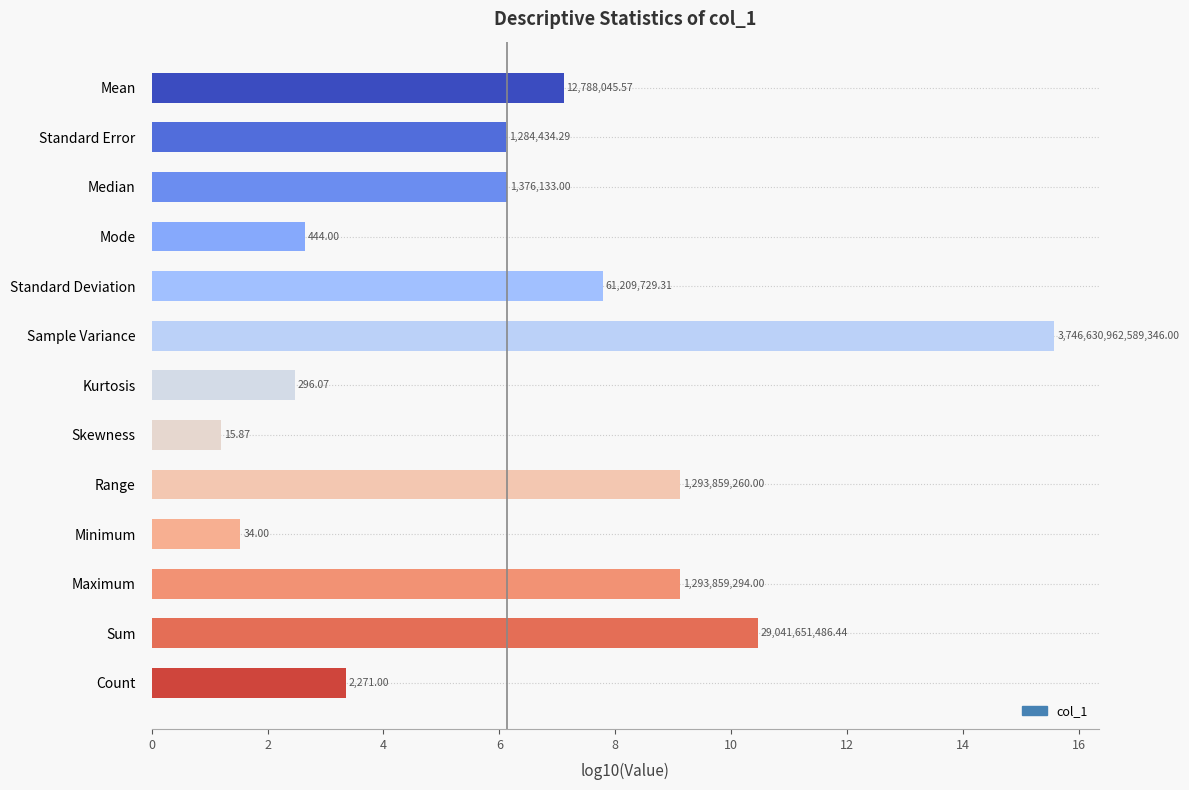

How many bars are there in total?

13